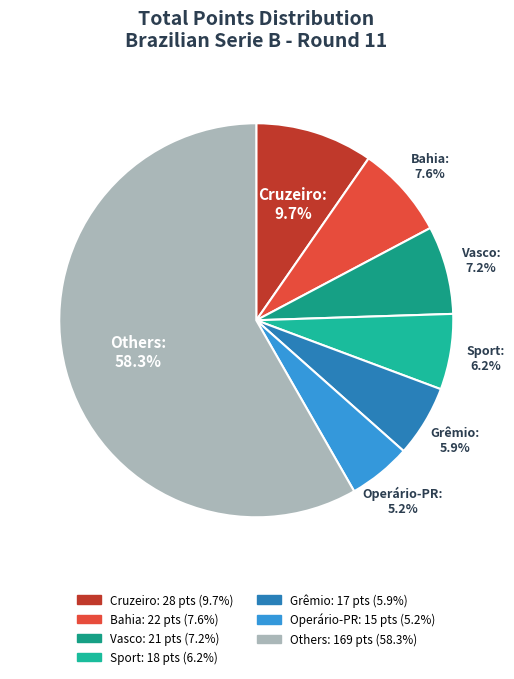

Which category has the biggest portion of the pie?

Others